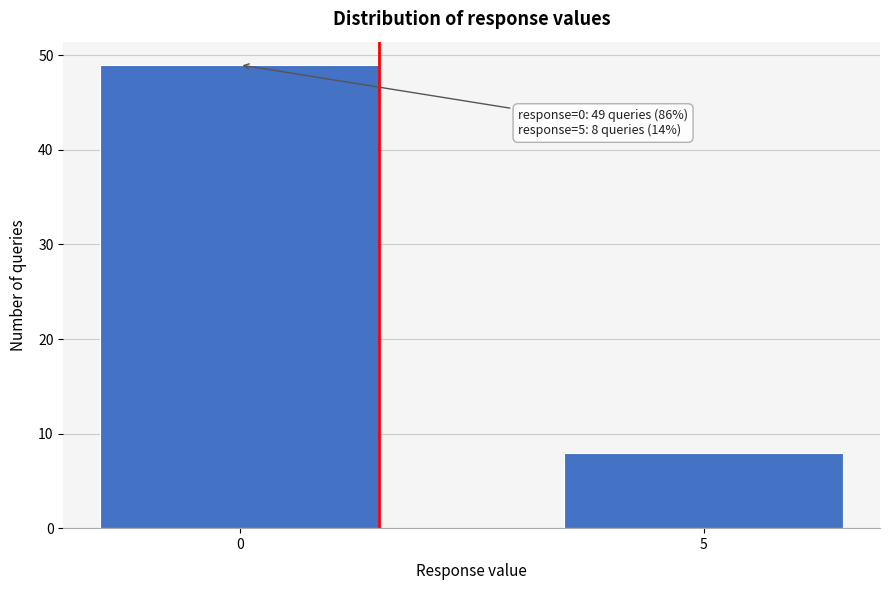

Reading left to right, list all the values displayed in this chart.

0=49	5=8